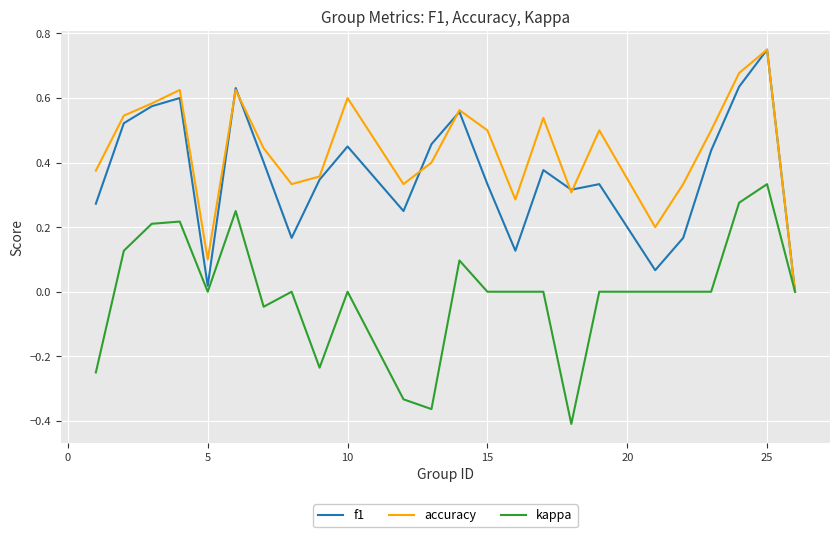

Which series has the largest total across all categories?

accuracy